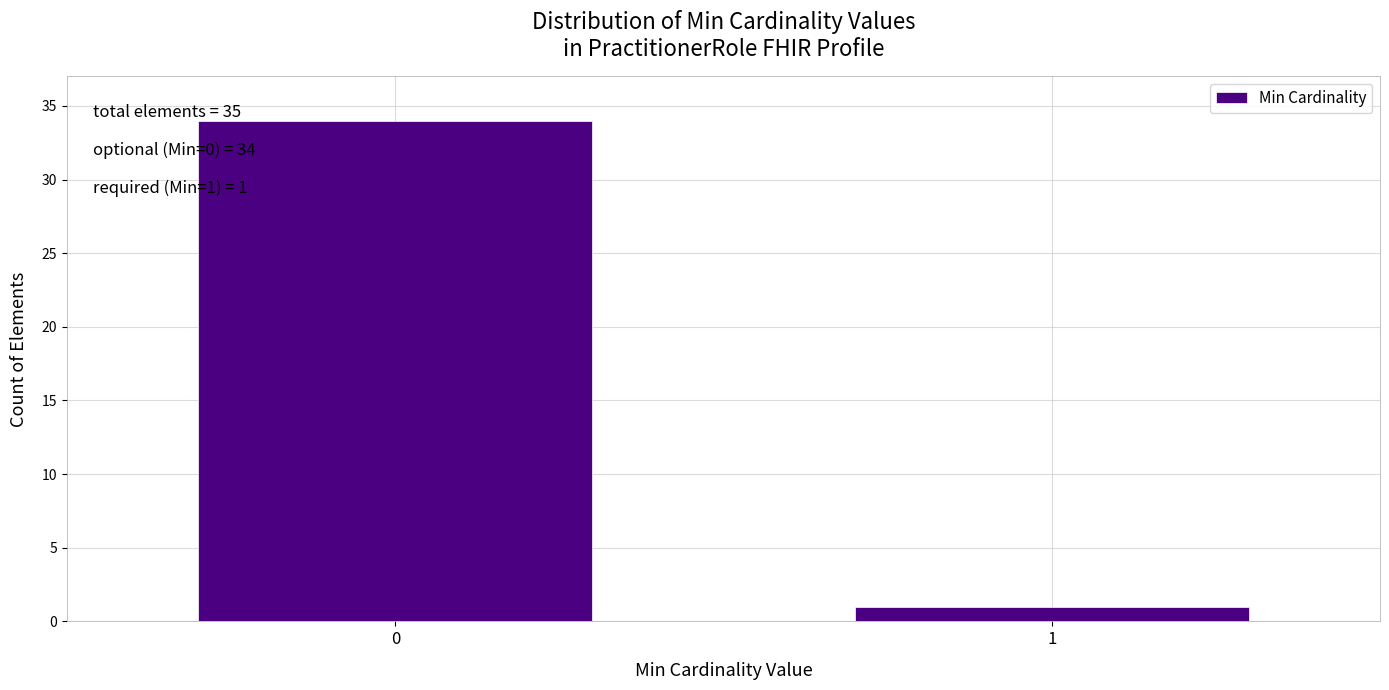

Reading left to right, transcribe all the data shown in this chart.

0=34	1=1